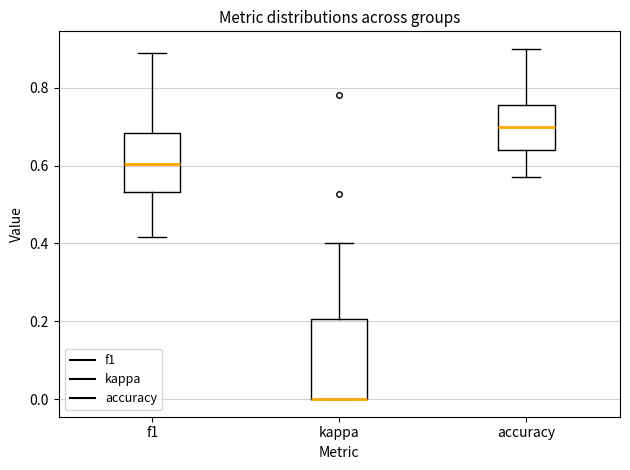

Where is the lower edge of the box for kappa on the y-axis? The values are not printed on the chart, so give them approximately, as read against the axis.

0.00